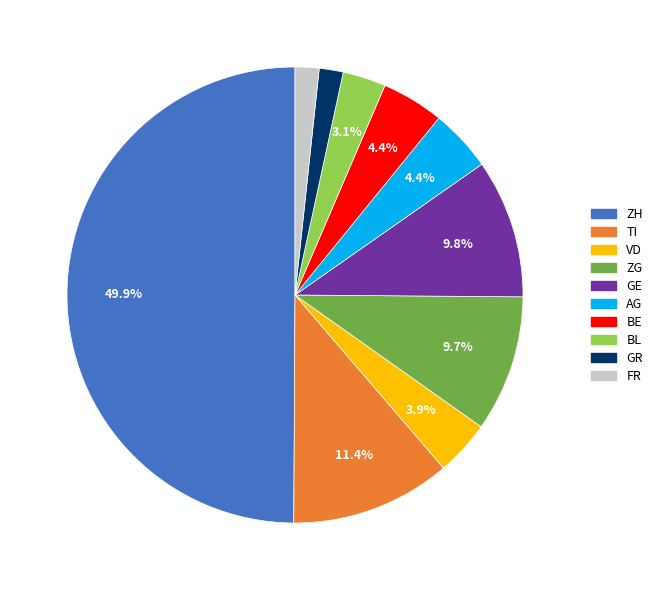

Count the number of slices in the pie.

10